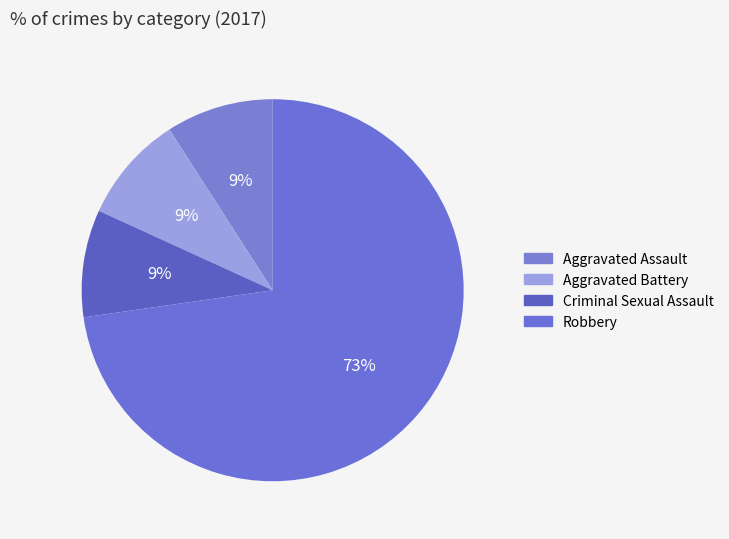

How many segments does this pie chart have?

4